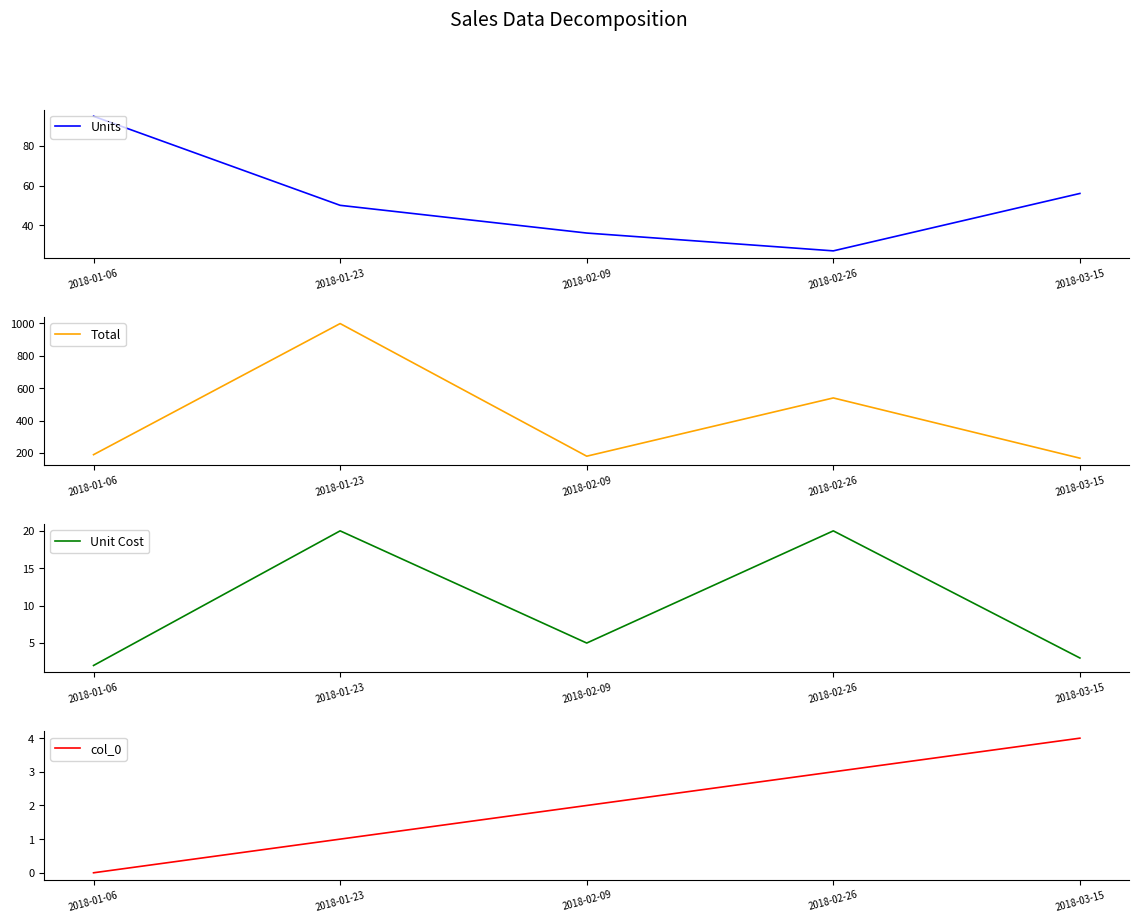

True or false: Unit Cost and Total cross at least once.

False